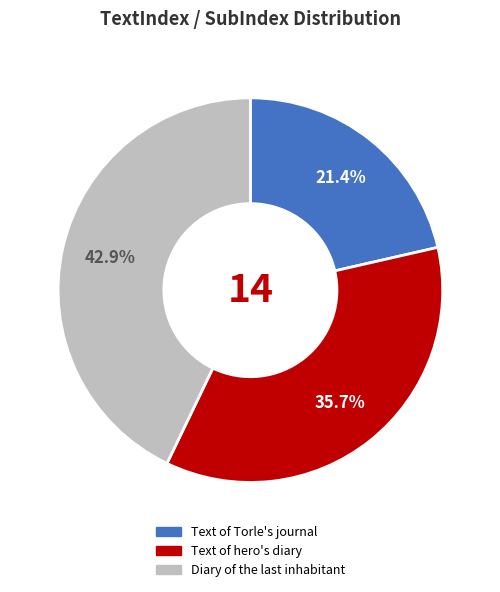

To the nearest percent, what is the average slice percentage?

33%